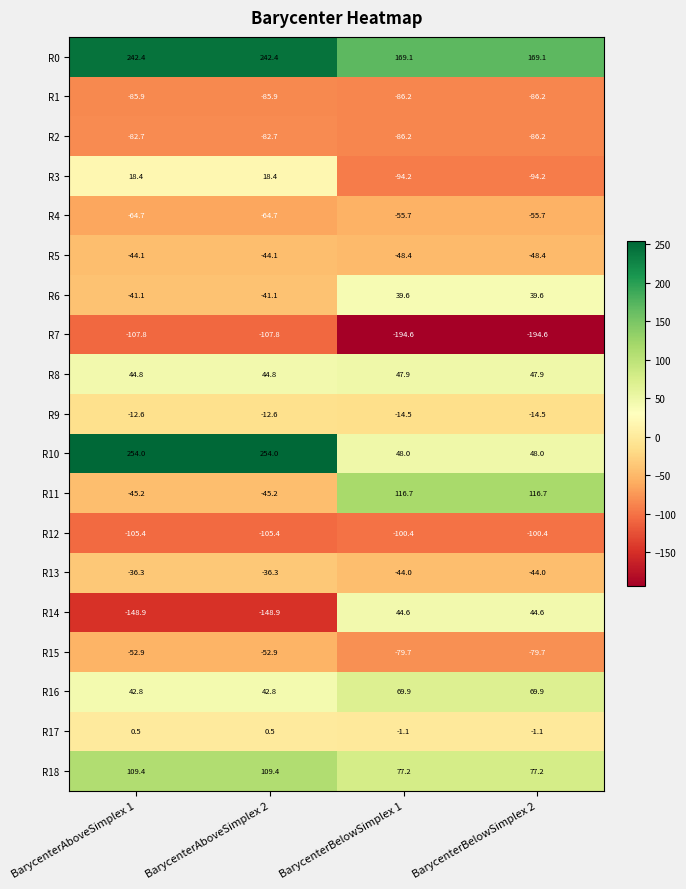

What is the spread (max minus min) of values at BarycenterAboveSimplex 1?

402.9